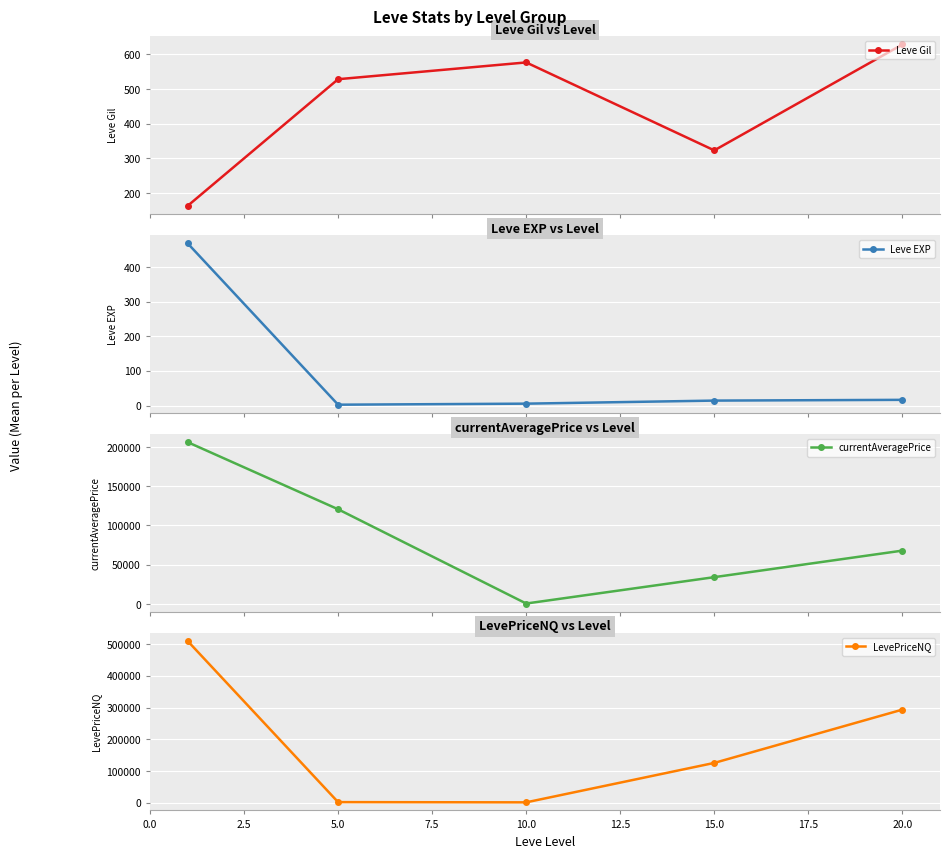

True or false: Leve Gil has more than 0 points higher than both neighbors.

True